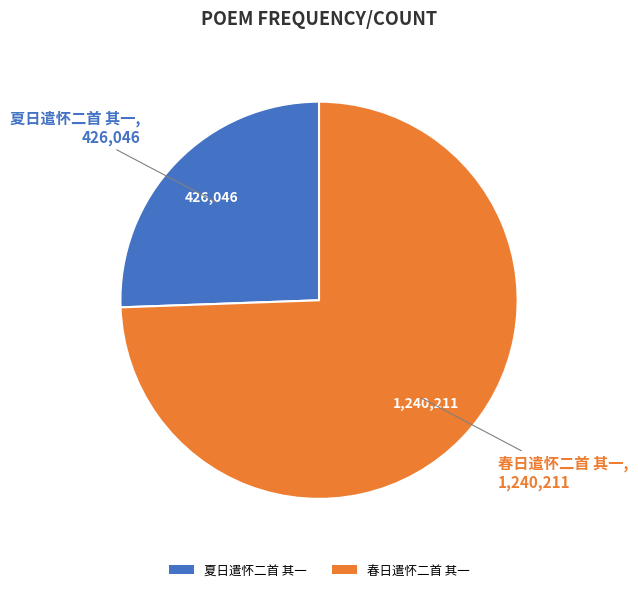

Does 夏日遣怀二首 其一 account for over 50% of the chart?

No